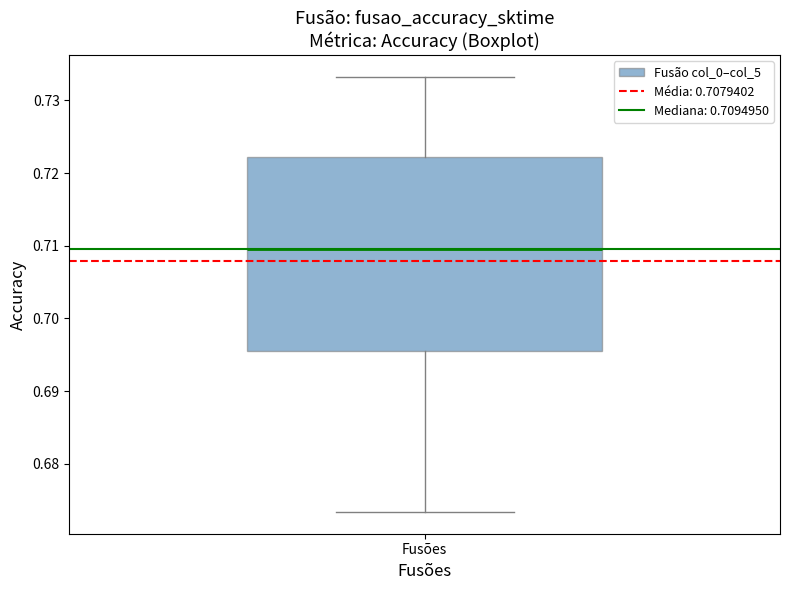

Transcribe this box plot: give where the median line is, the range the box spans, and where the two whiskers end, as read against the y-axis. The values are not printed on the chart, so give them approximately, as read against the axis.

median 0.709, box 0.695 to 0.722, whiskers 0.673 to 0.733